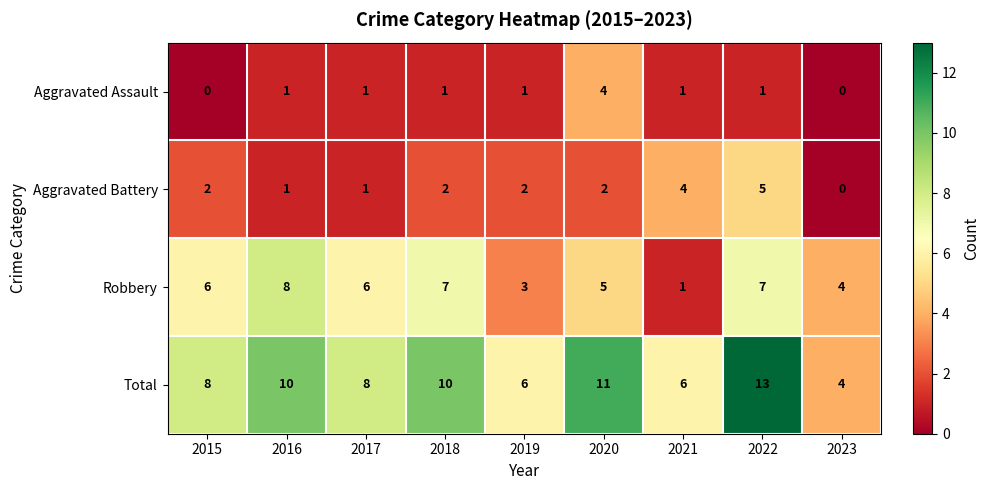

What is the sum of all Aggravated Battery values?

19